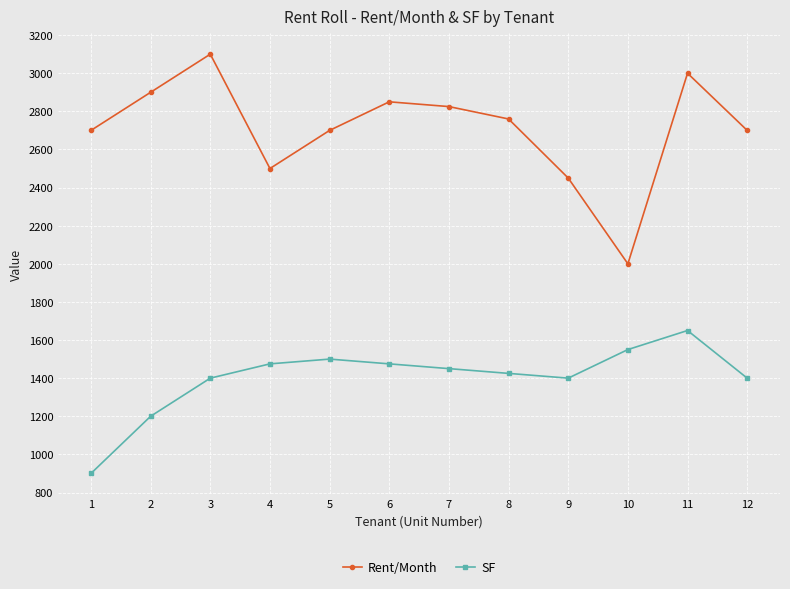

What is the approximate value of Rent/Month at 4?

2500